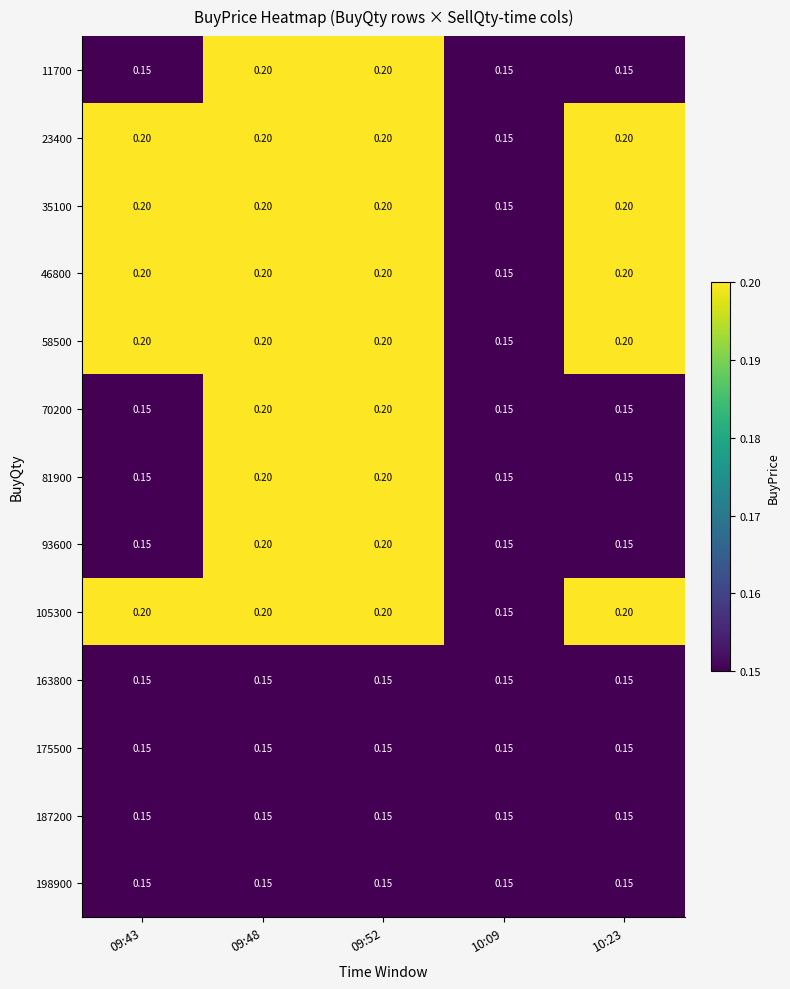

Is the value of 23400 at 10:09 greater than the value of 58500 at 09:48?

No